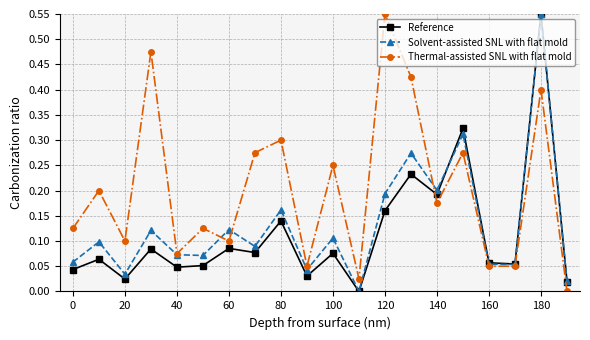

Does the chart have visible grid lines?

Yes